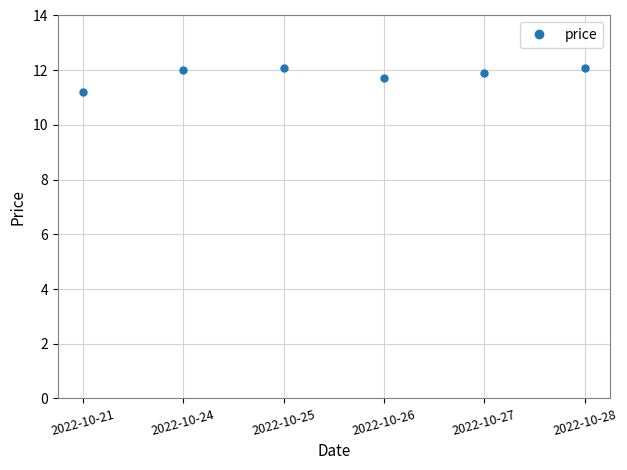

Between 2022-10-21 and 2022-10-24, which is larger?

2022-10-24